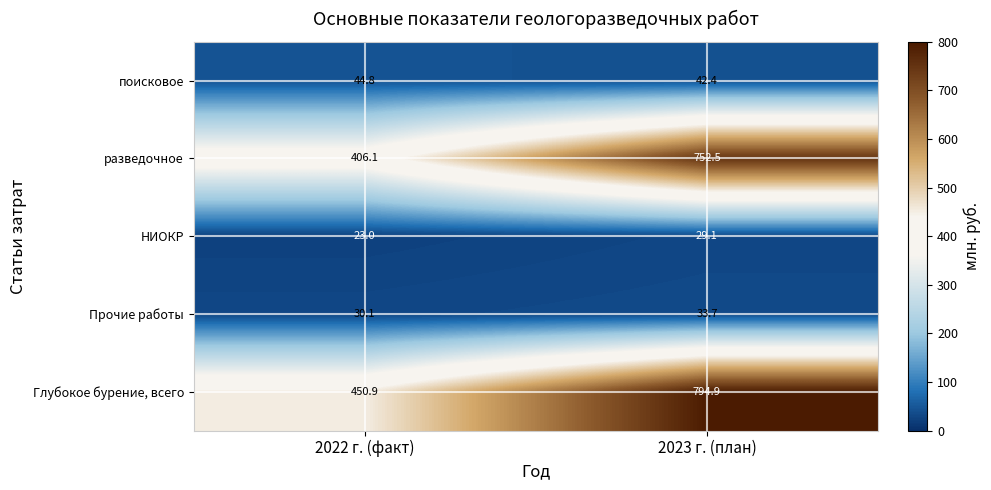

Reading left to right, extract all data points from this chart.

поисковое: 44.8	42.4
разведочное: 406.1	752.5
НИОКР: 23.0	29.1
Прочие работы: 30.1	33.7
Глубокое бурение, всего: 450.9	794.9